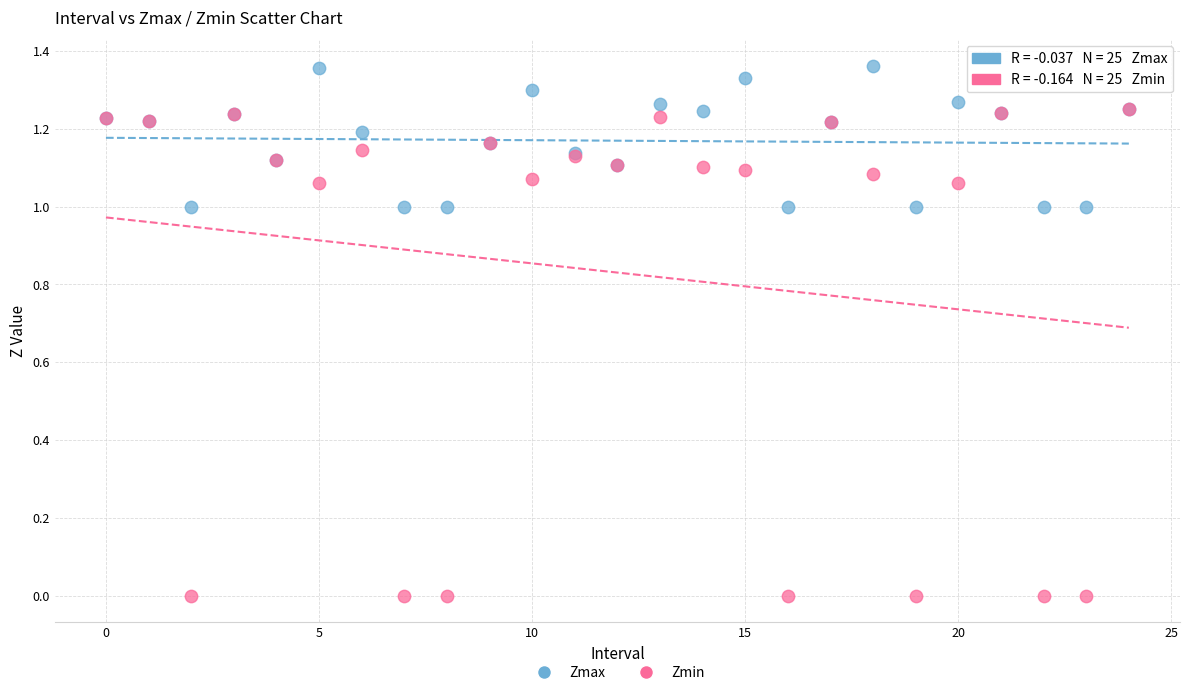

What are all the series names shown in the legend?

Zmax, Zmin